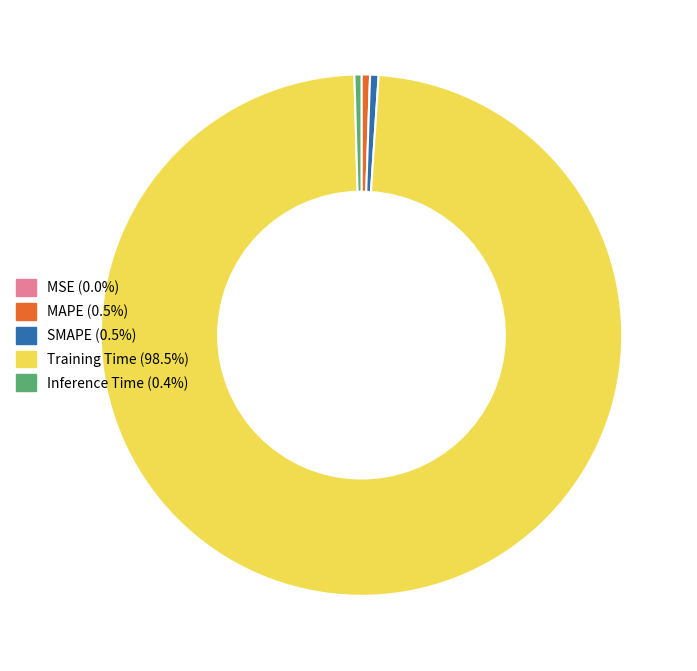

Is Training Time (98.5%) the majority of the pie?

Yes